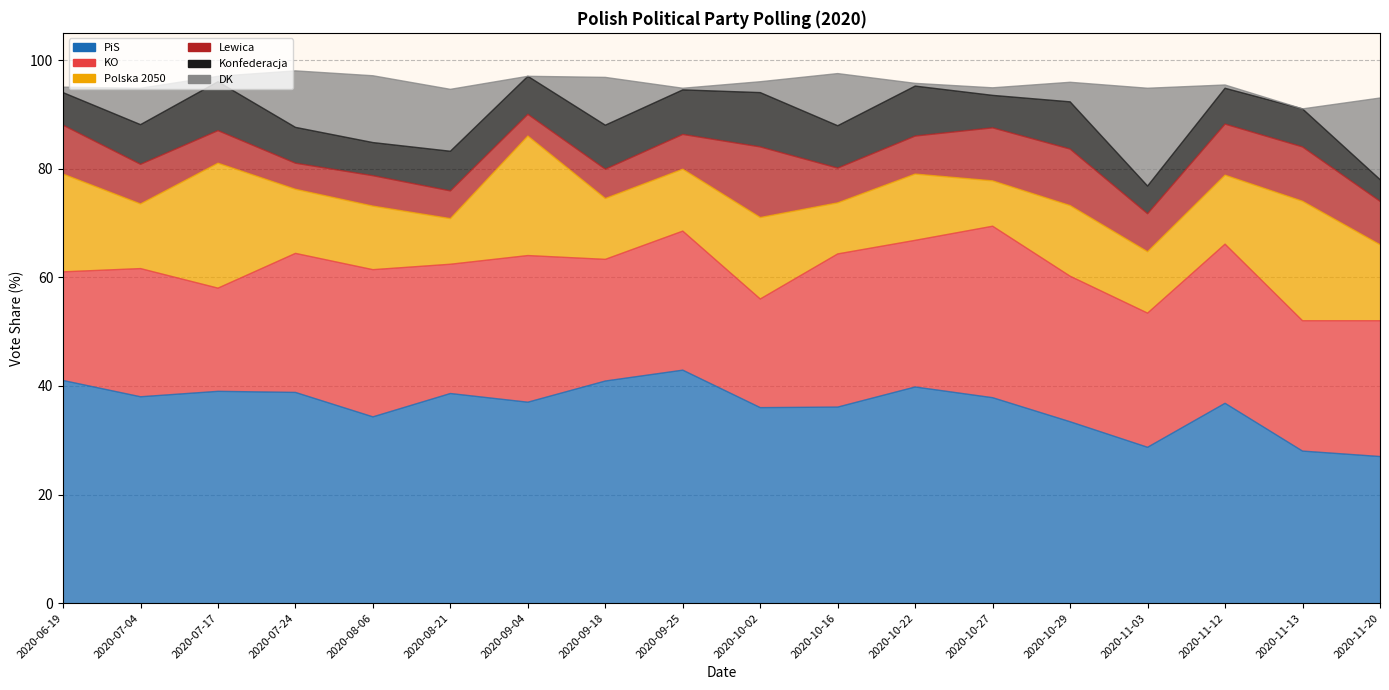

Is the value of Lewica at 2020-07-04 greater than the value of Polska 2050 at 2020-07-17?

No